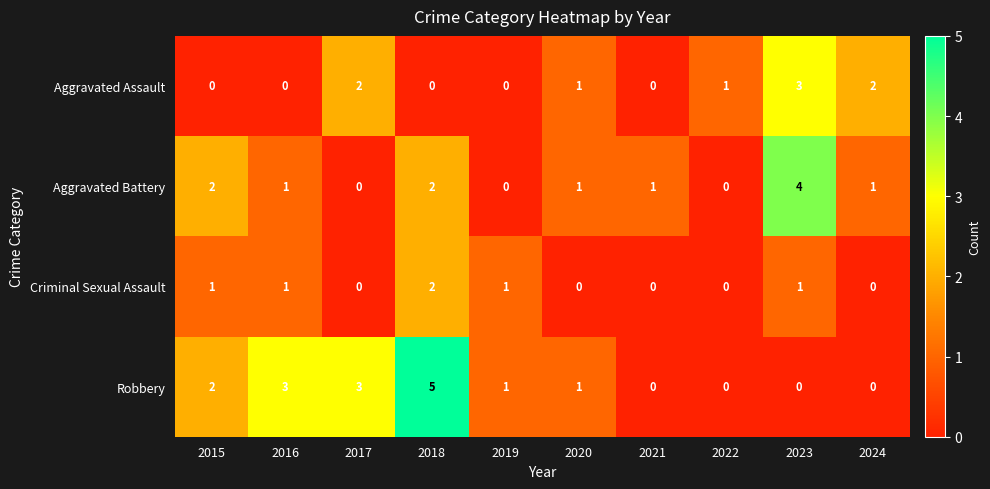

Is it true that Robbery equals 0 at 2022?

True